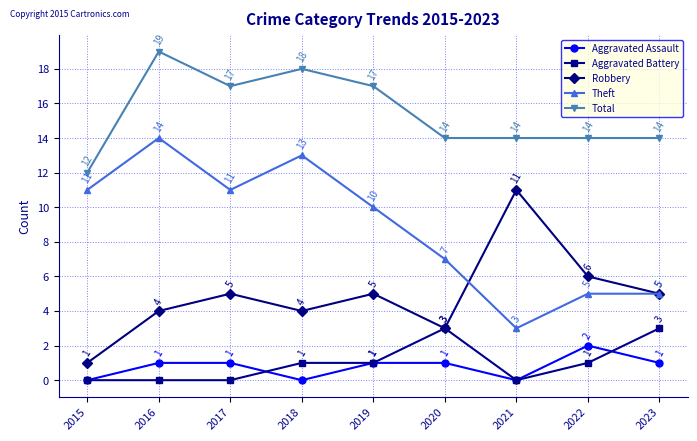

True or false: Theft and Aggravated Battery intersect in this chart.

False